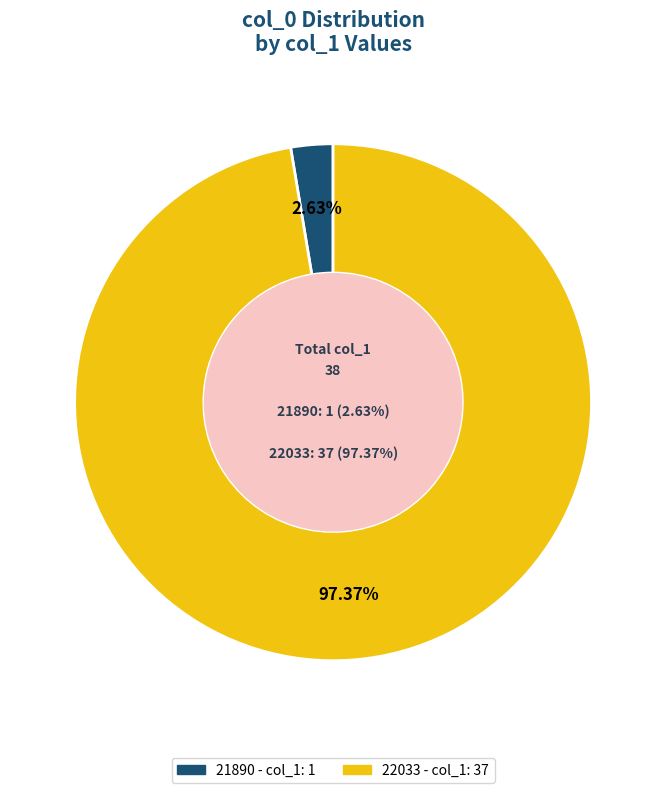

Which slice represents more than half of the pie?

22033